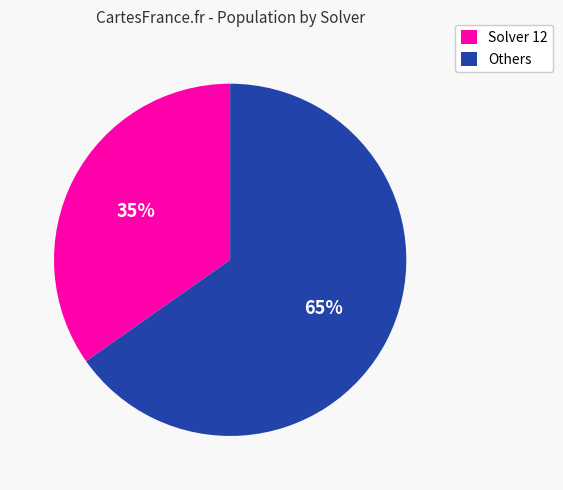

To the nearest percent, what percentage of the pie is Solver 12?

35%